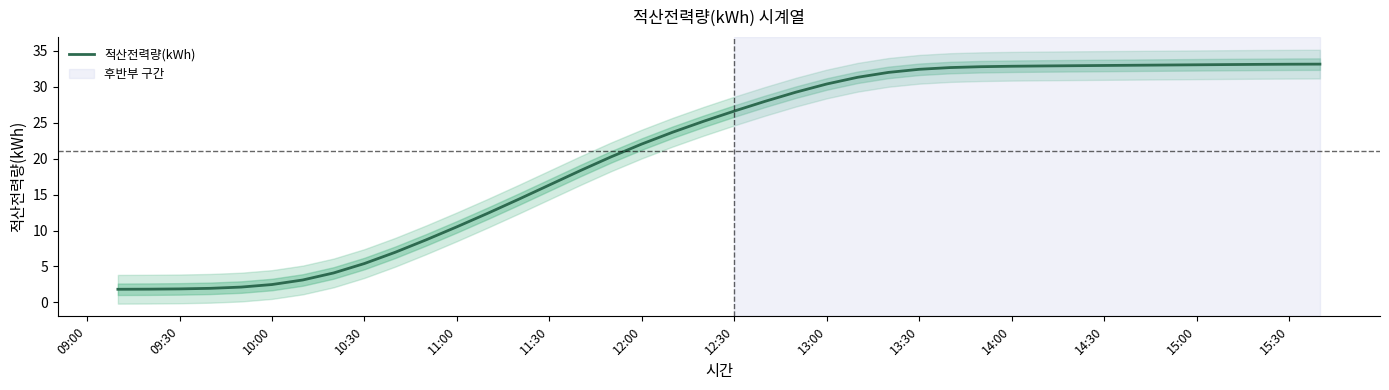

Where does the 적산전력량(kWh) series first go above 26?

12:30